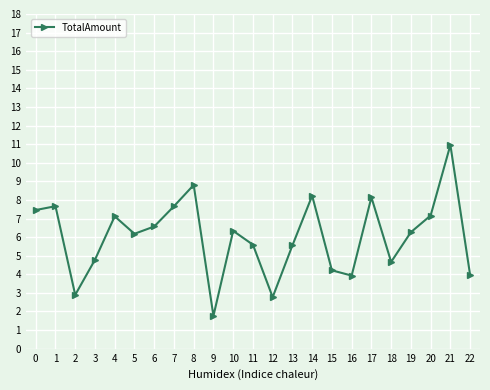

Which category has the lowest value across all series?

9